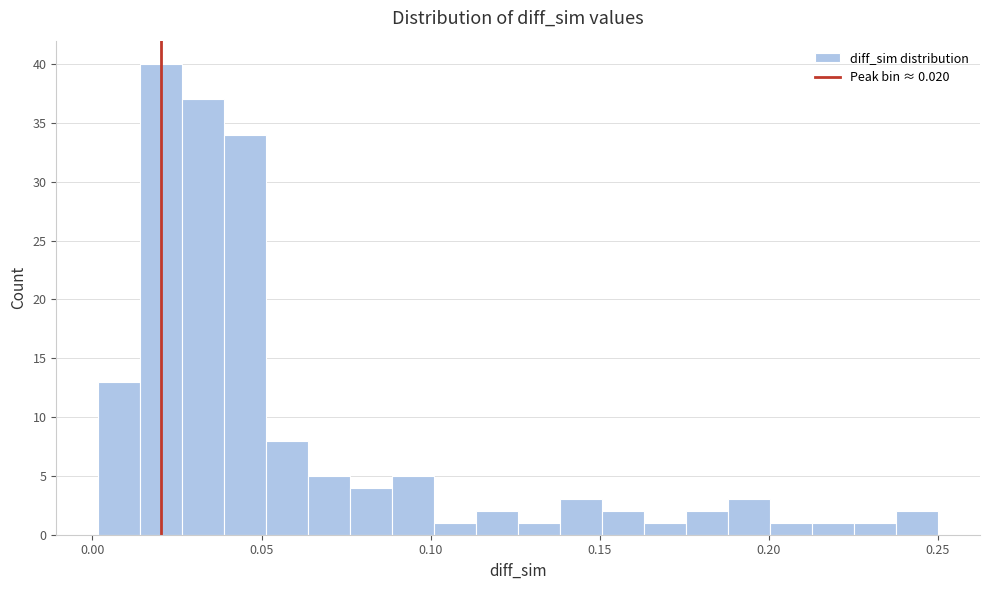

Around what value on the x-axis is the tallest bar? Give the approximate position of its centre, as read against the axis.

0.020